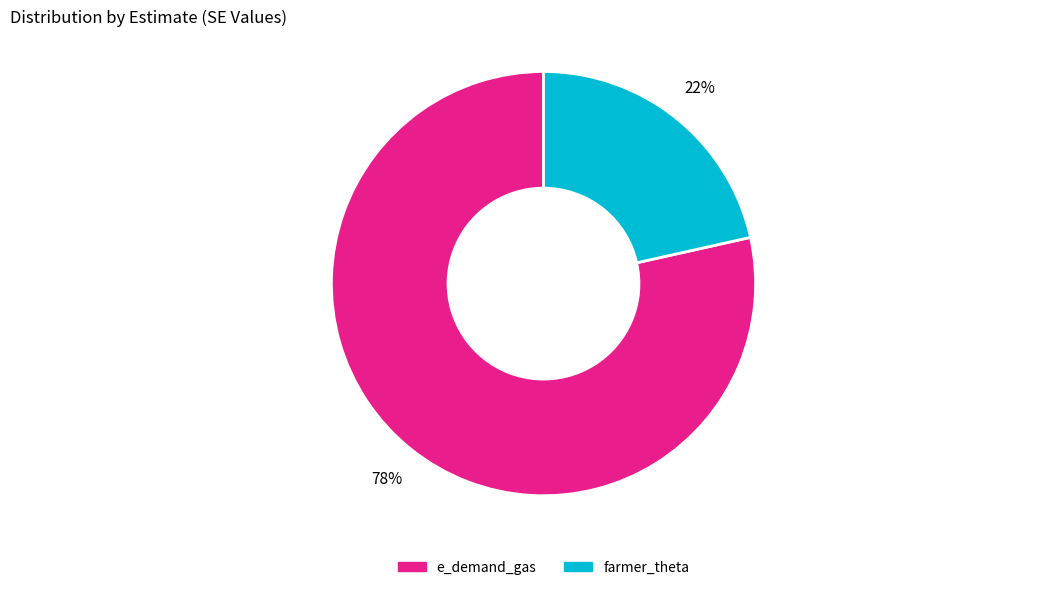

Which category has the biggest portion of the pie?

e_demand_gas